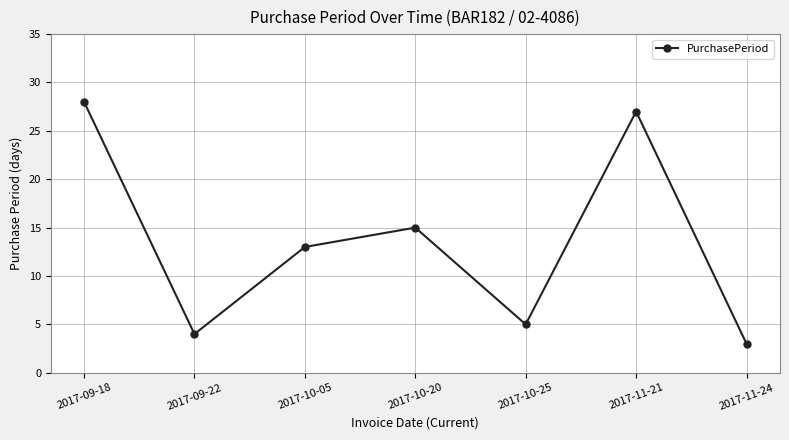

Where is the data nearest to the value 15?

2017-10-20